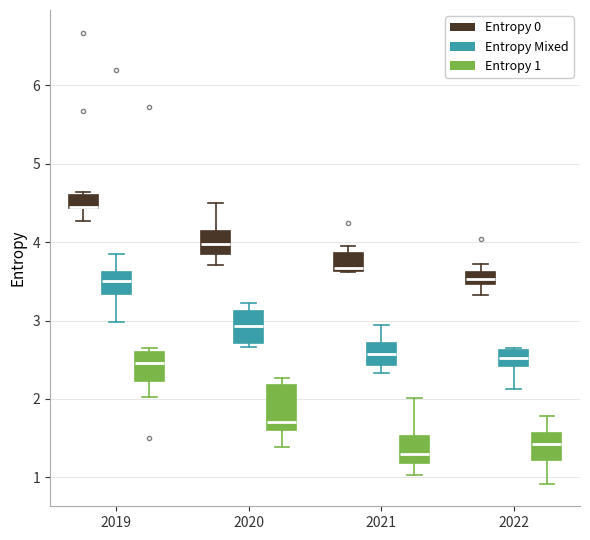

Where does the median line of the box for 2019 (Entropy Mixed) sit on the y-axis? The values are not printed on the chart, so give them approximately, as read against the axis.

3.5